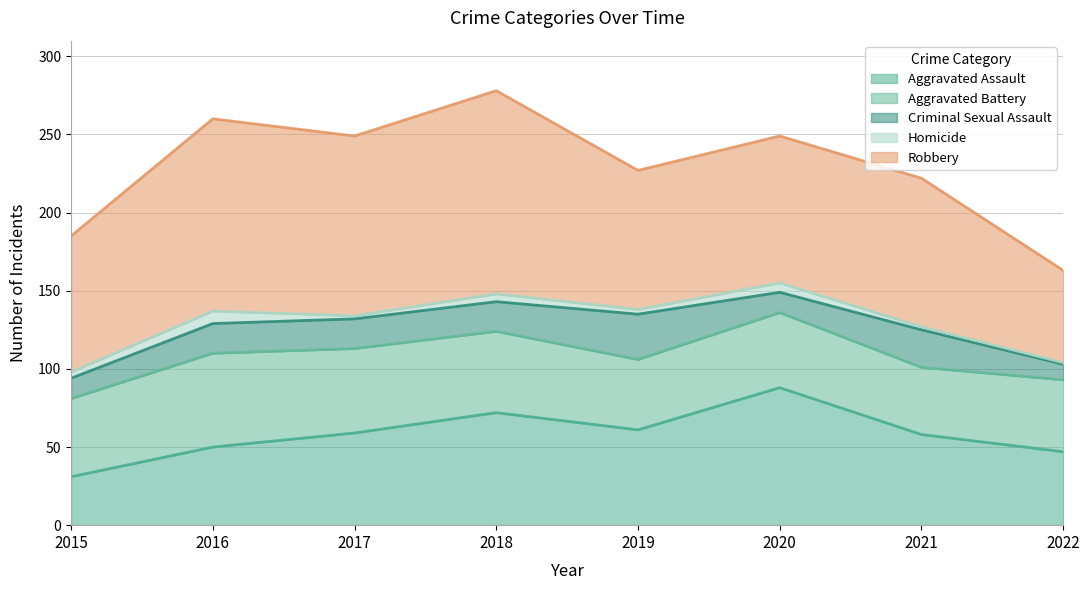

Count the Homicide values in the range 2 to 6.

6